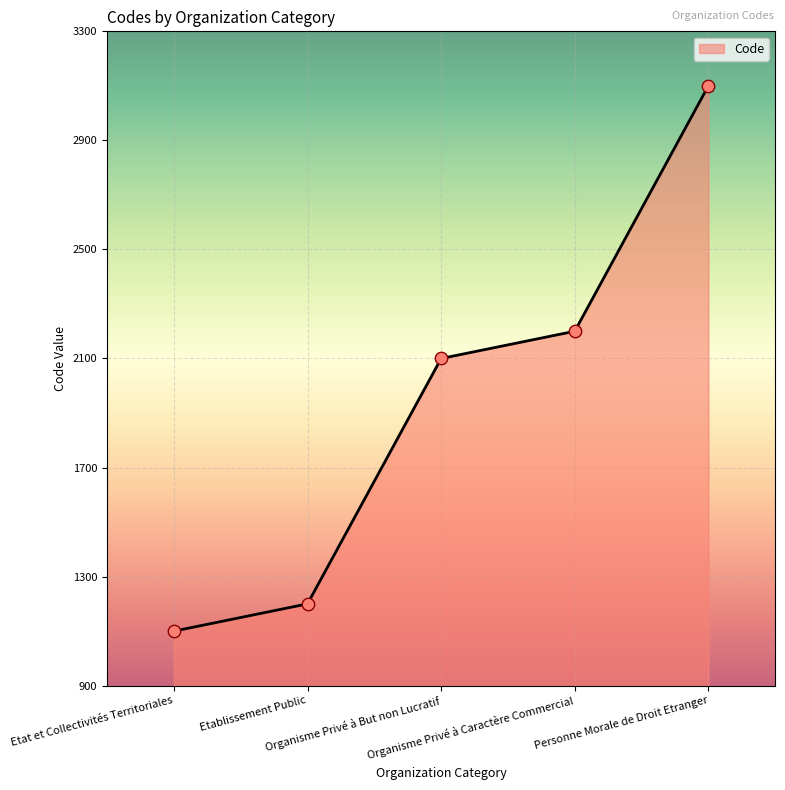

Between Etablissement Public and Organisme Privé à But non Lucratif, which is larger?

Organisme Privé à But non Lucratif